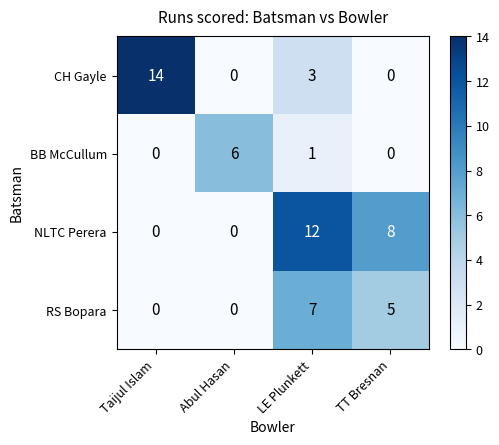

True or false: CH Gayle has a value of 2 at LE Plunkett.

False